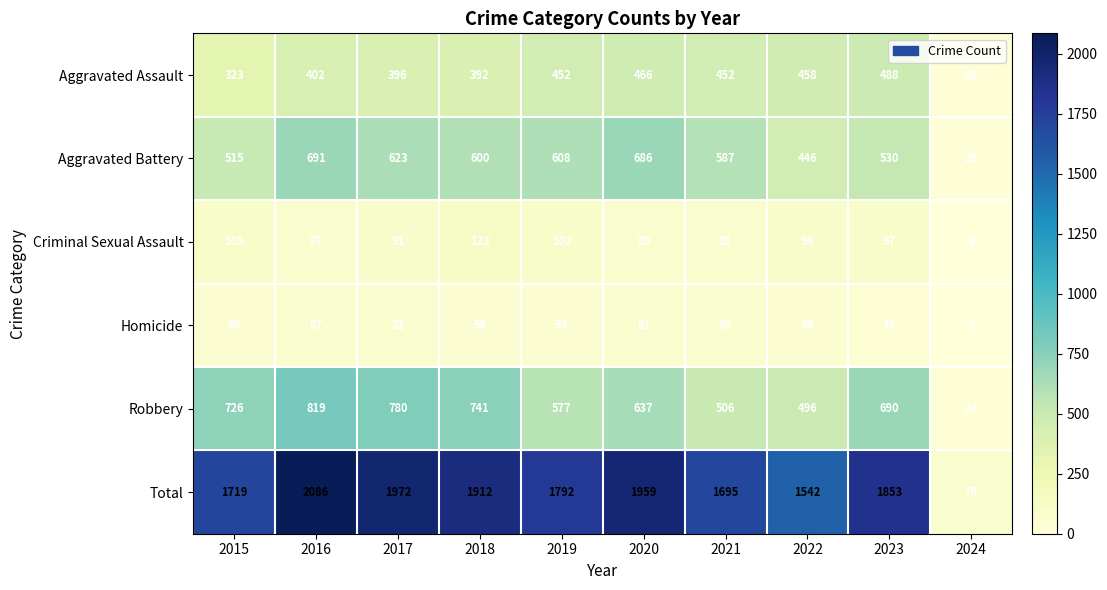

What is the difference between the second highest and minimum values in the Aggravated Battery series?

660